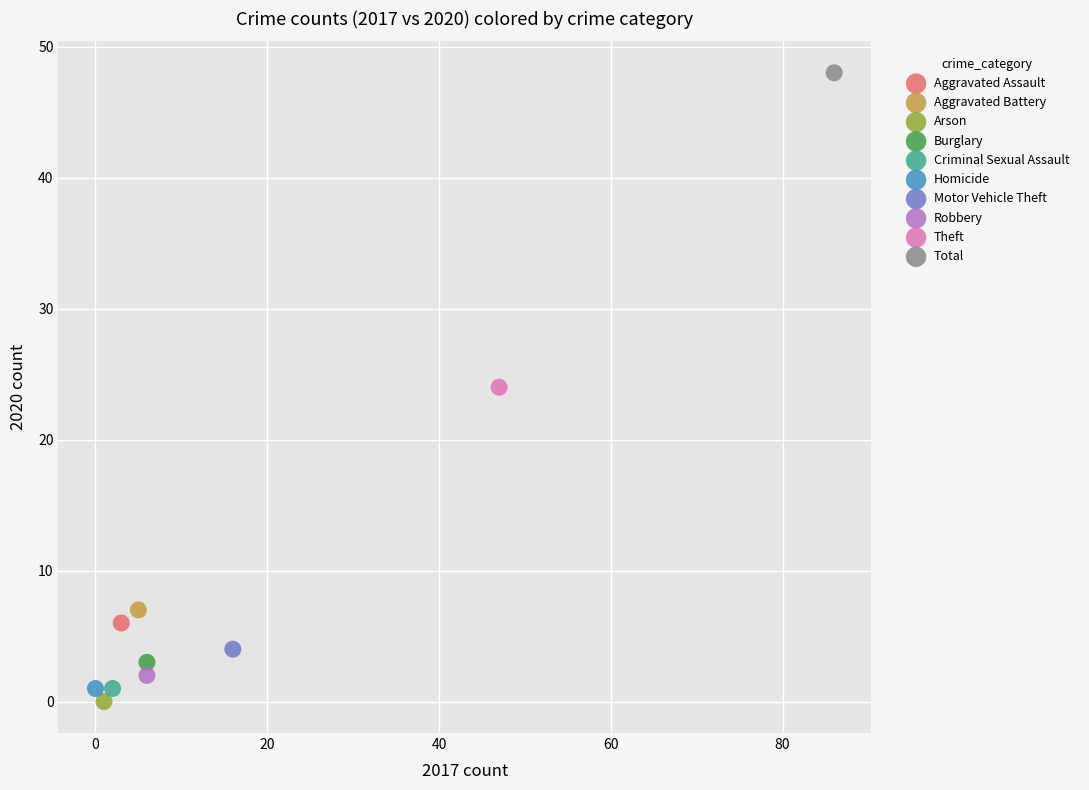

What are all the series names shown in the legend?

Aggravated Assault, Aggravated Battery, Arson, Burglary, Criminal Sexual Assault, Homicide, Motor Vehicle Theft, Robbery, Theft, Total